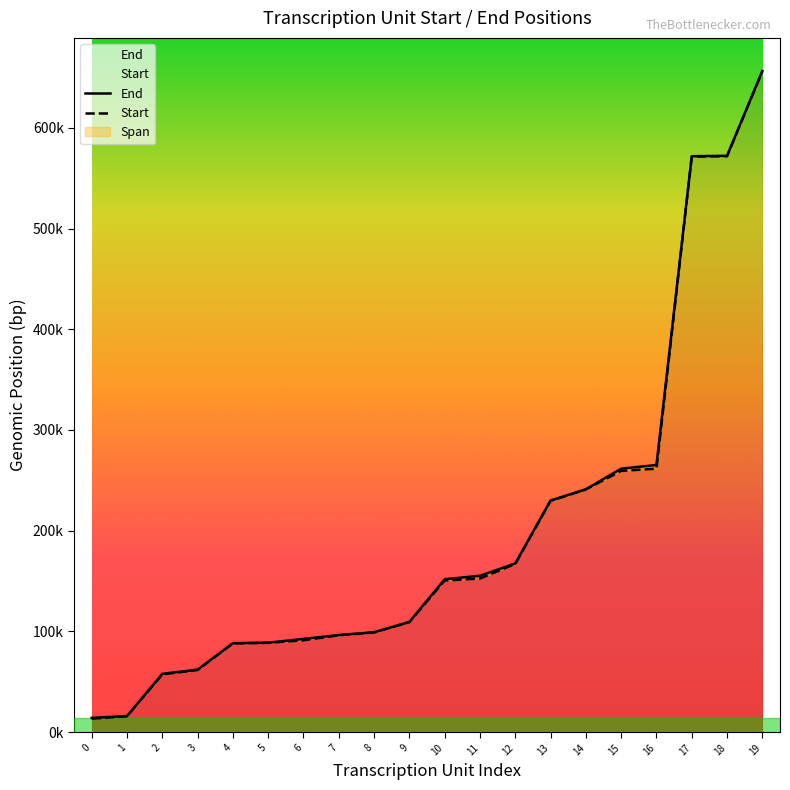

Which has a higher value, 8 or 17?

17